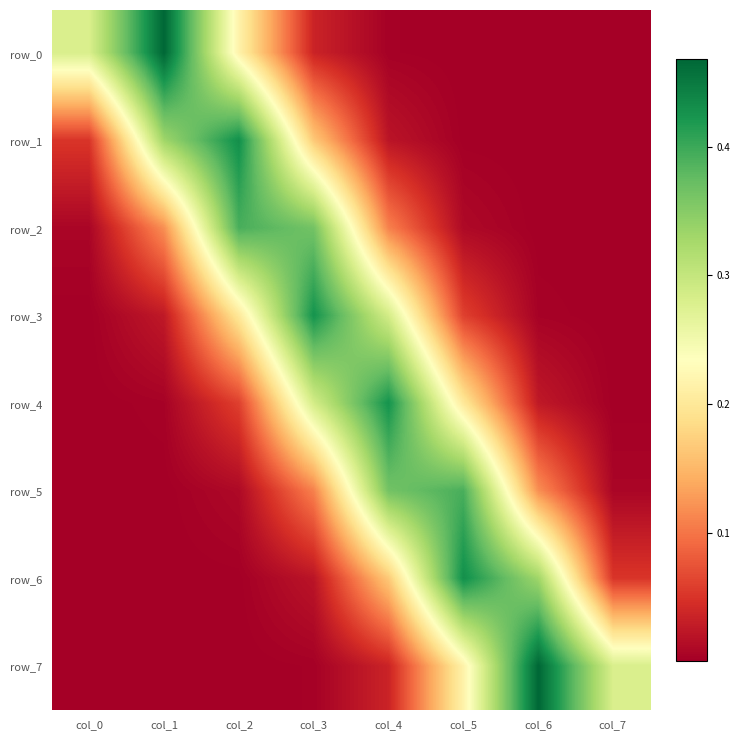

Which series changed the most between col_0 and col_6?

row_7